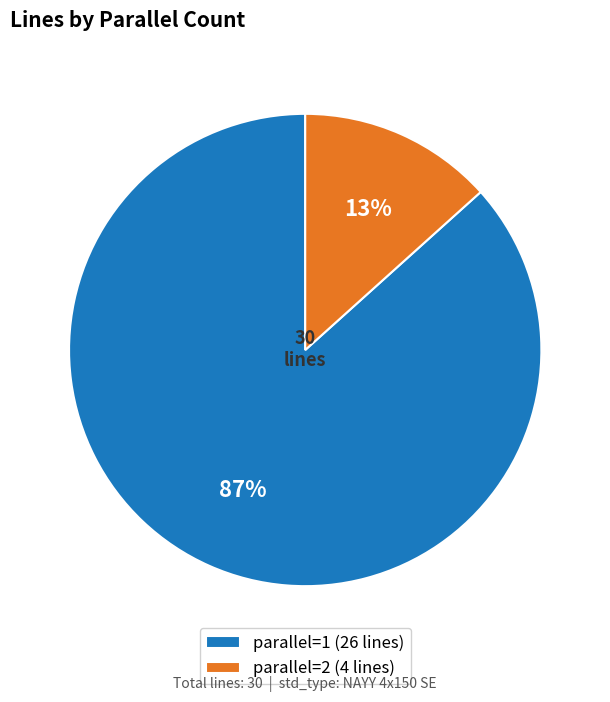

Combined, do parallel=2 (4 lines) and parallel=1 (26 lines) account for over 50%?

Yes